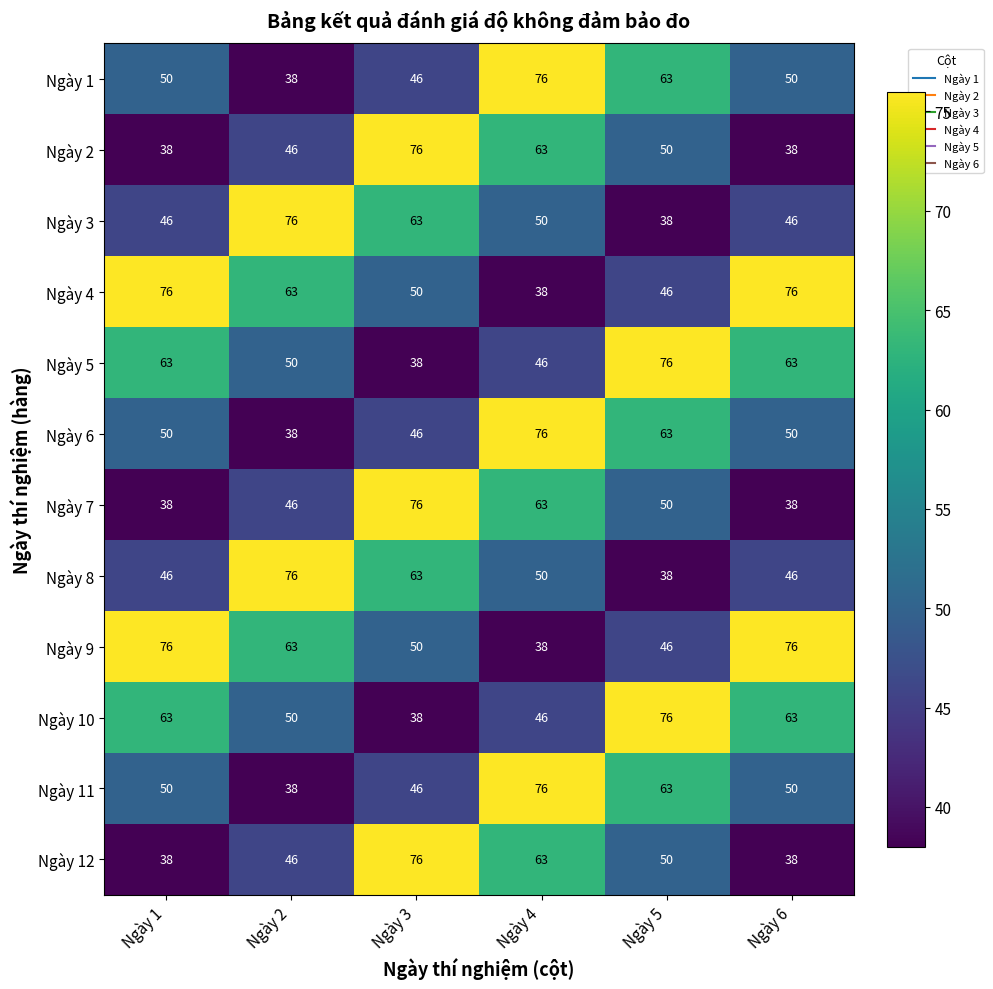

True or false: Ngày 8 has a value of 76 at Ngày 2.

True